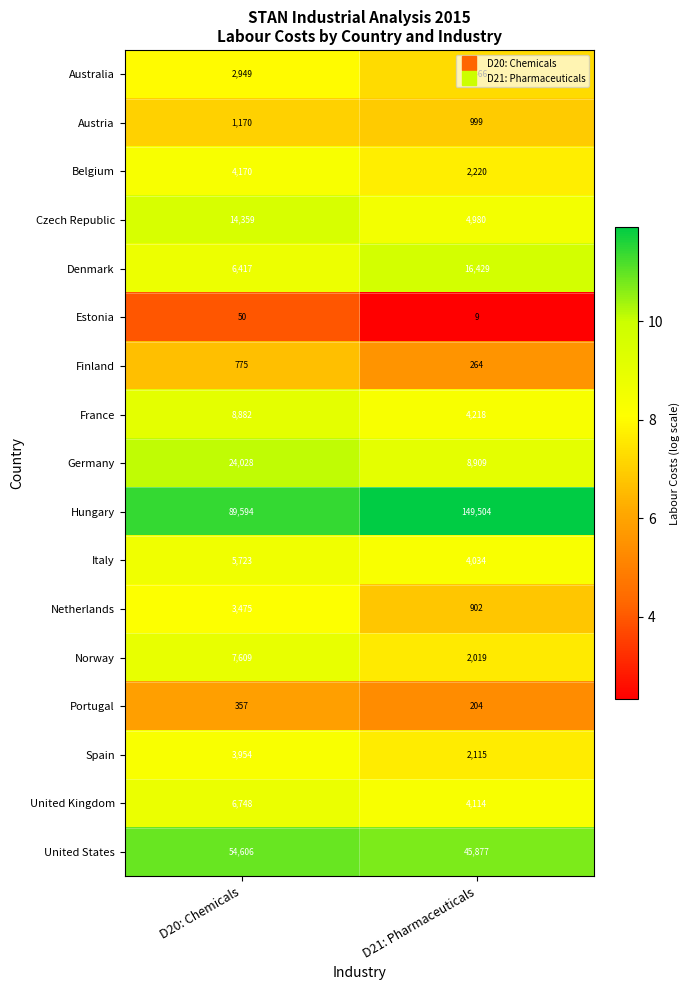

What is the sum of the Australia values at D20: Chemicals and D21: Pharmaceuticals?

4415